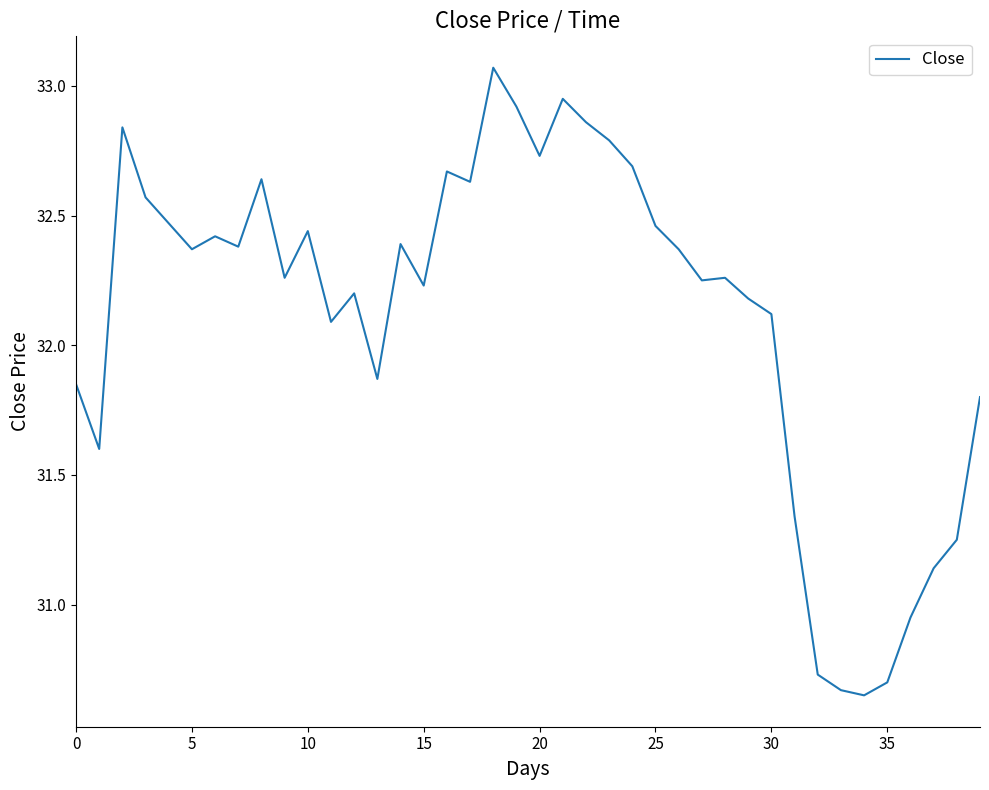

What is the difference between the maximum and minimum values?

2.4